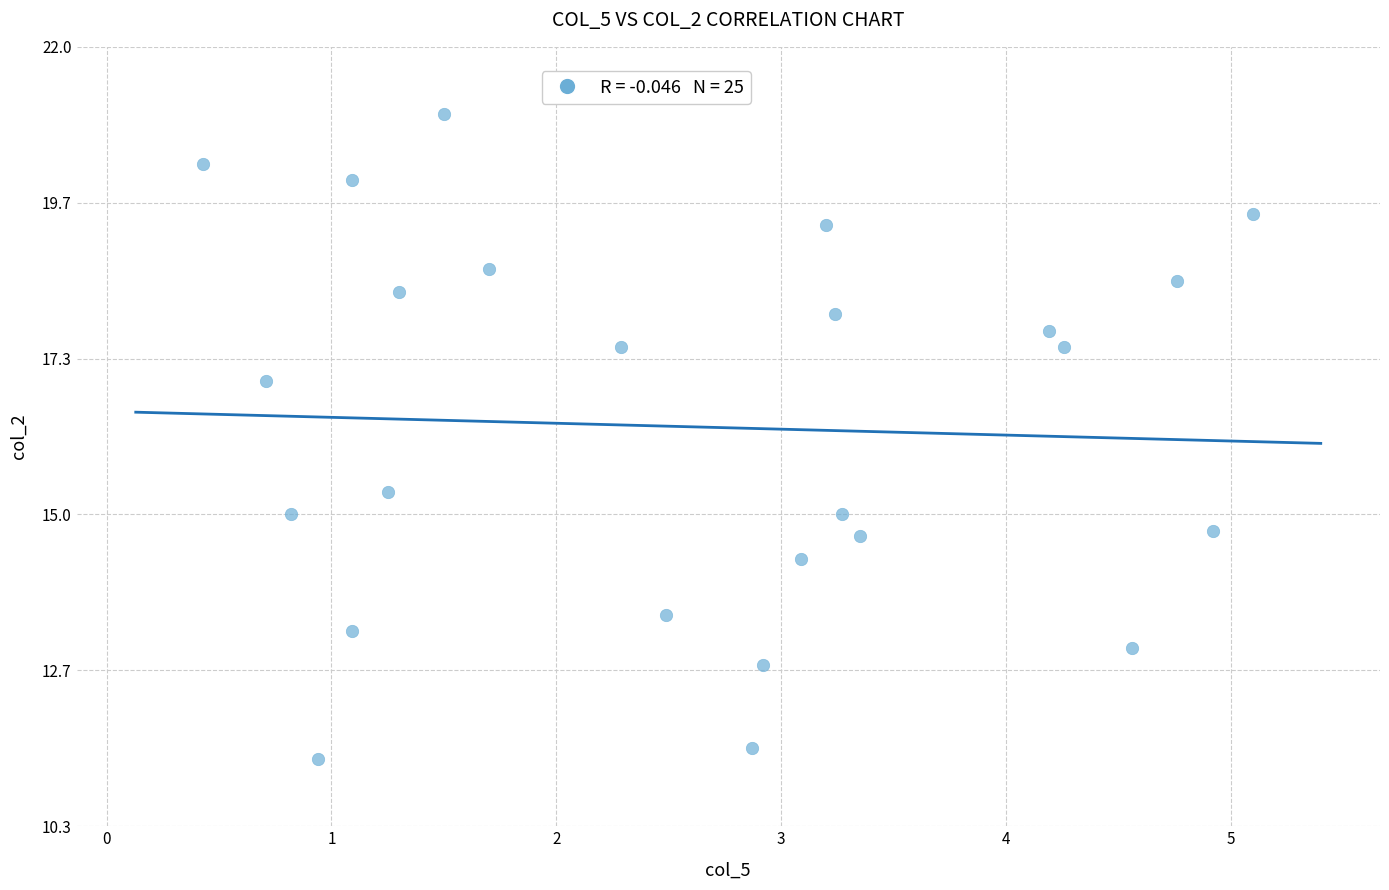

What Y value in the scatter plot is closest to 16?

15.3